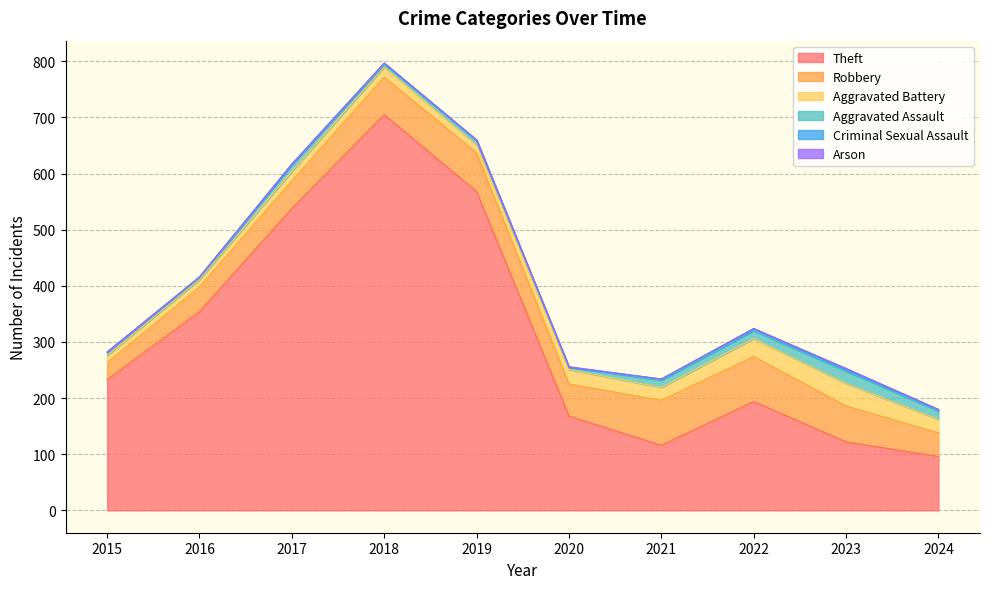

How many interior local valleys does the Theft series have?

1